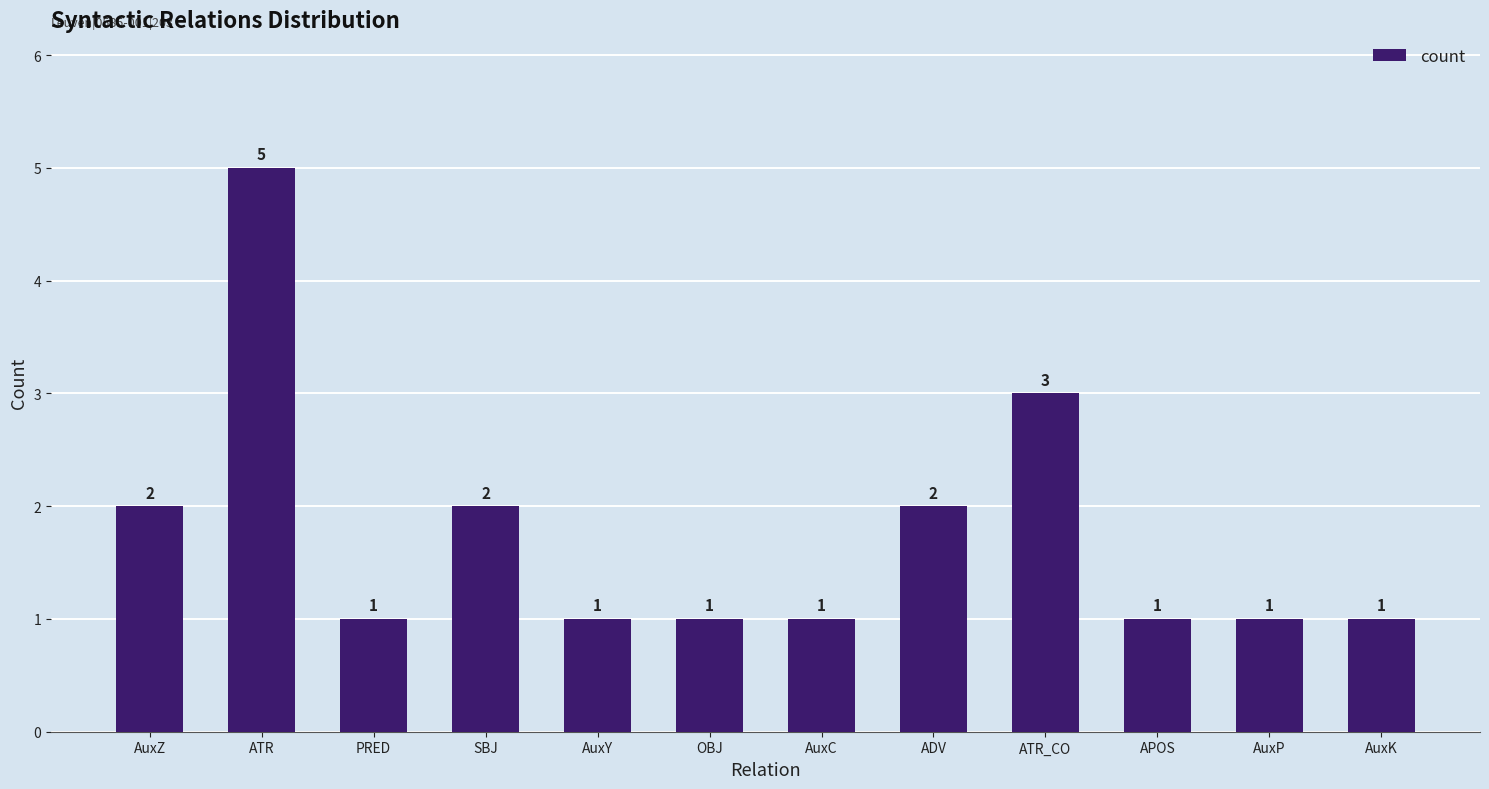

What is the ratio of the value at AuxZ to the value at AuxC?

2.0